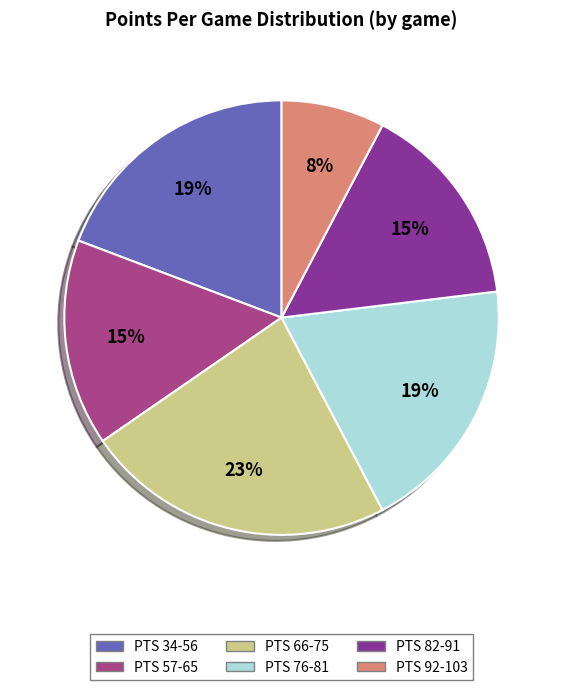

To the nearest percent, what is the difference between the largest and smallest slice percentages?

15%